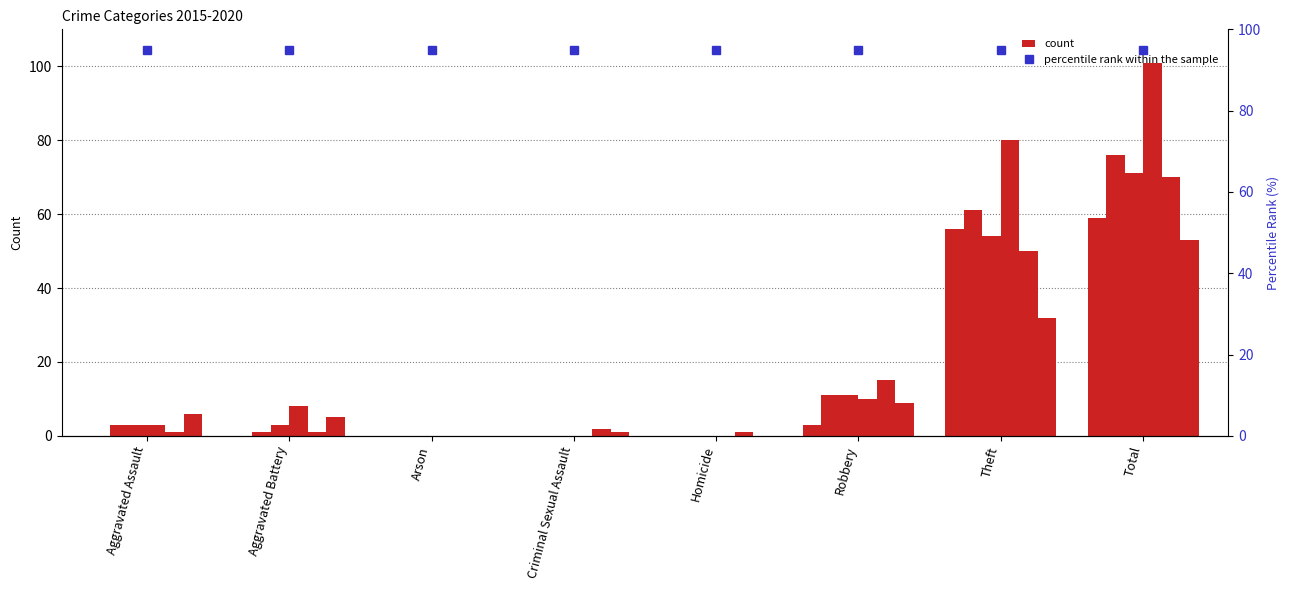

What is the value of the 2016 bar at the 2nd from the left?

1